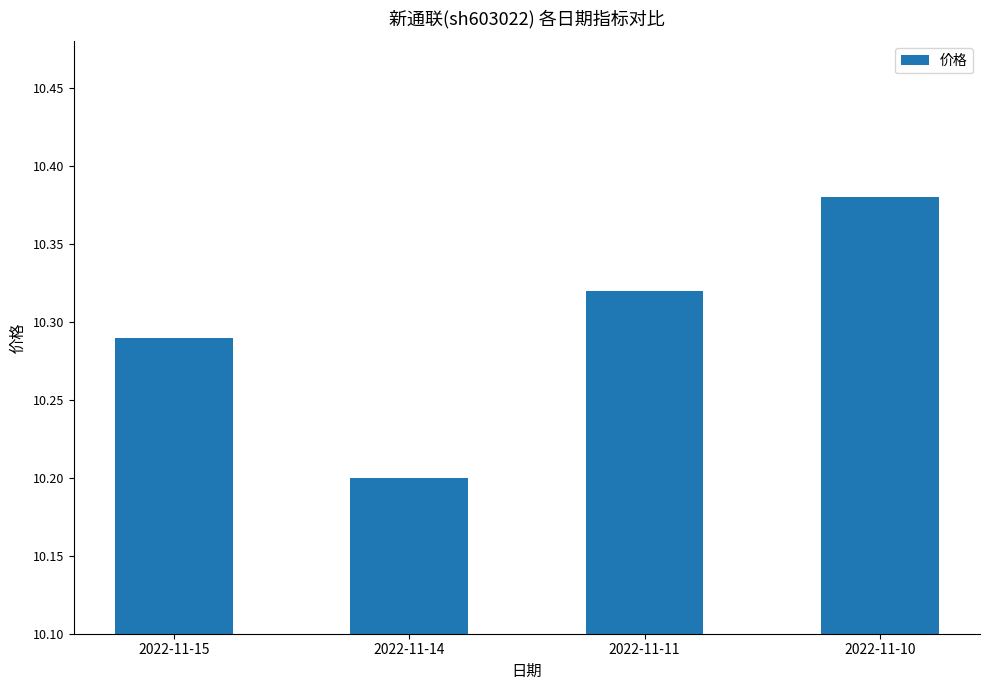

How many bars are there in total?

4